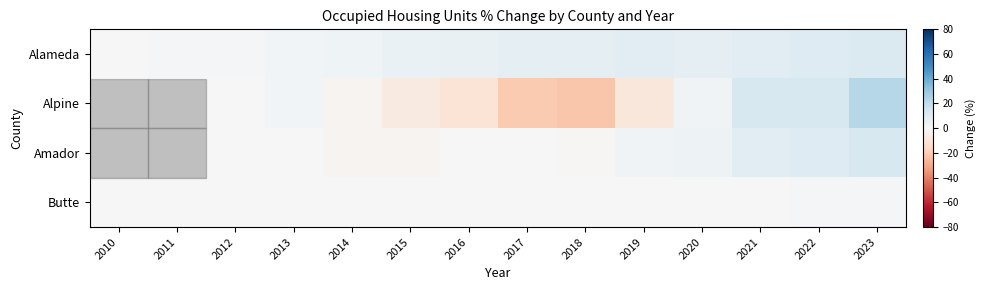

How many data points in Amador are less than 0?

4